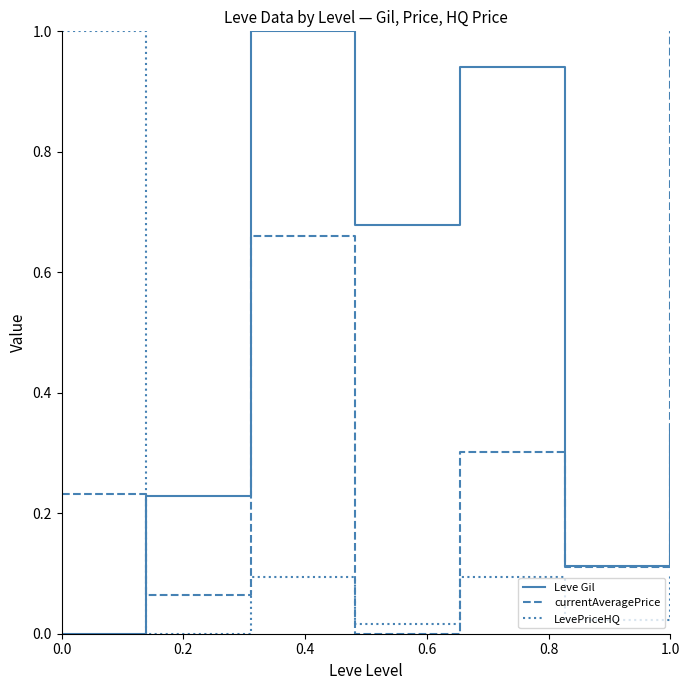

After their last crossing, which series has the higher values: LevePriceHQ or currentAveragePrice?

currentAveragePrice